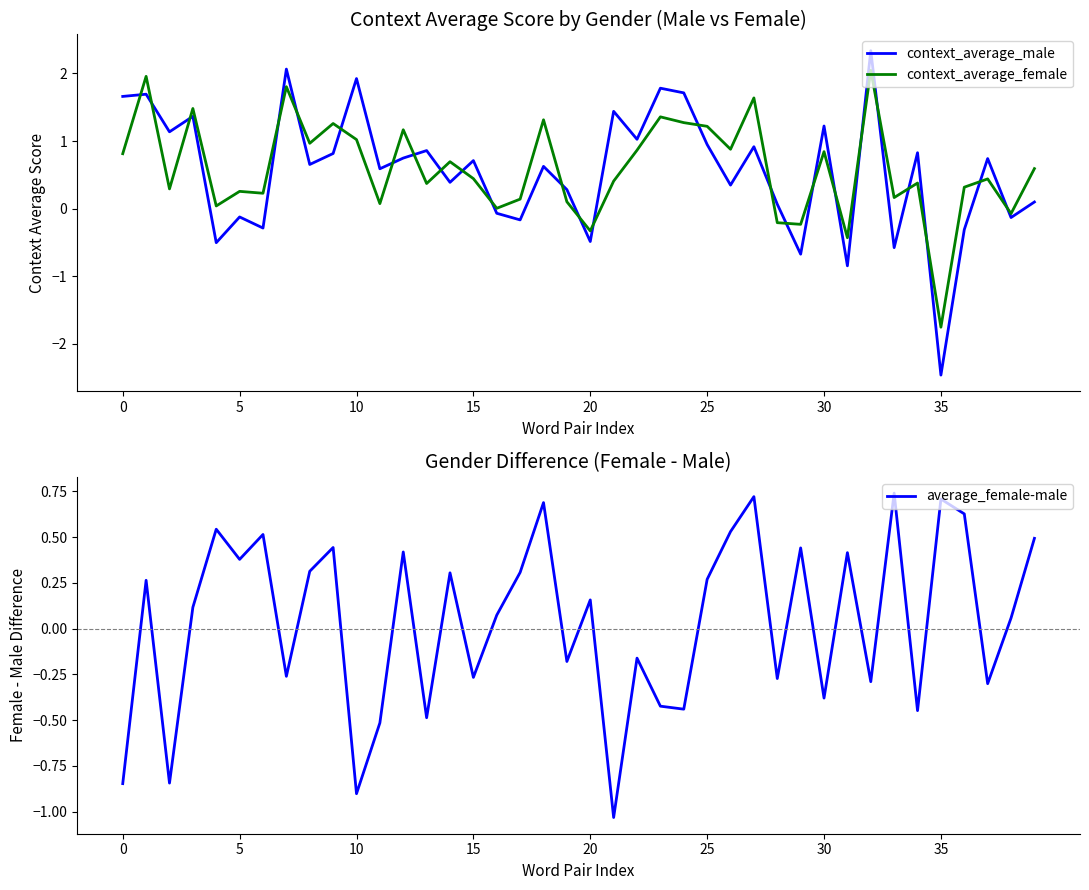

Which series has the largest total across all categories?

context_average_female